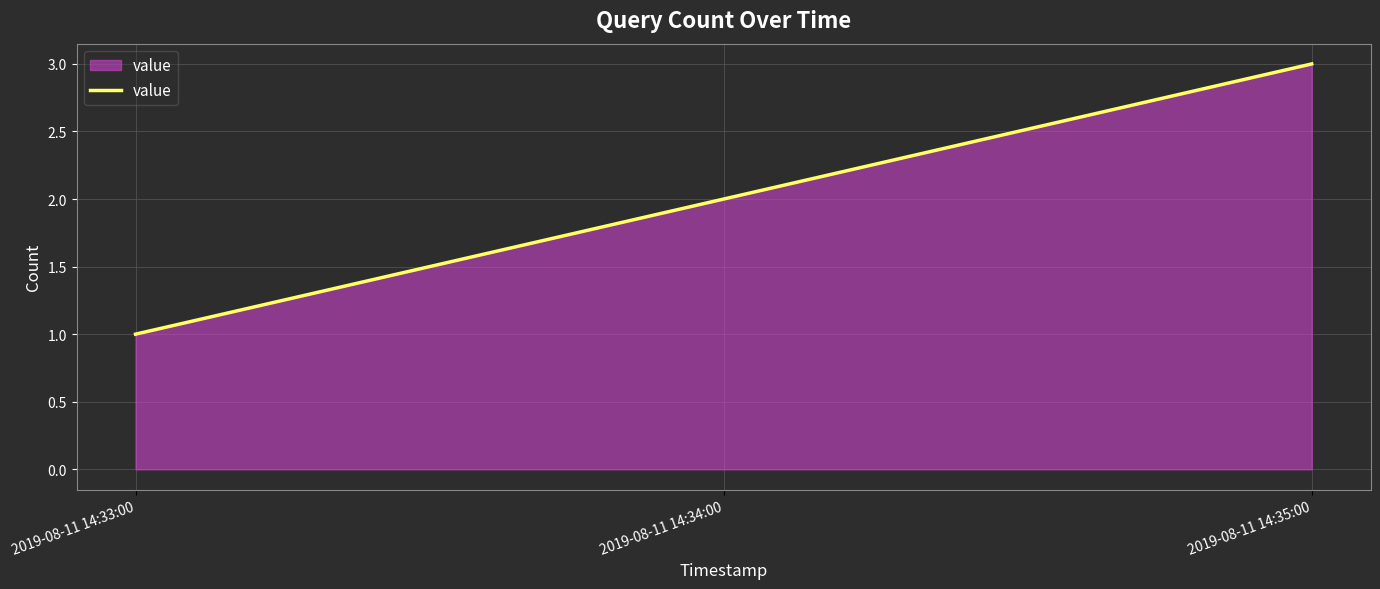

What is the minimum value shown in the chart?

1